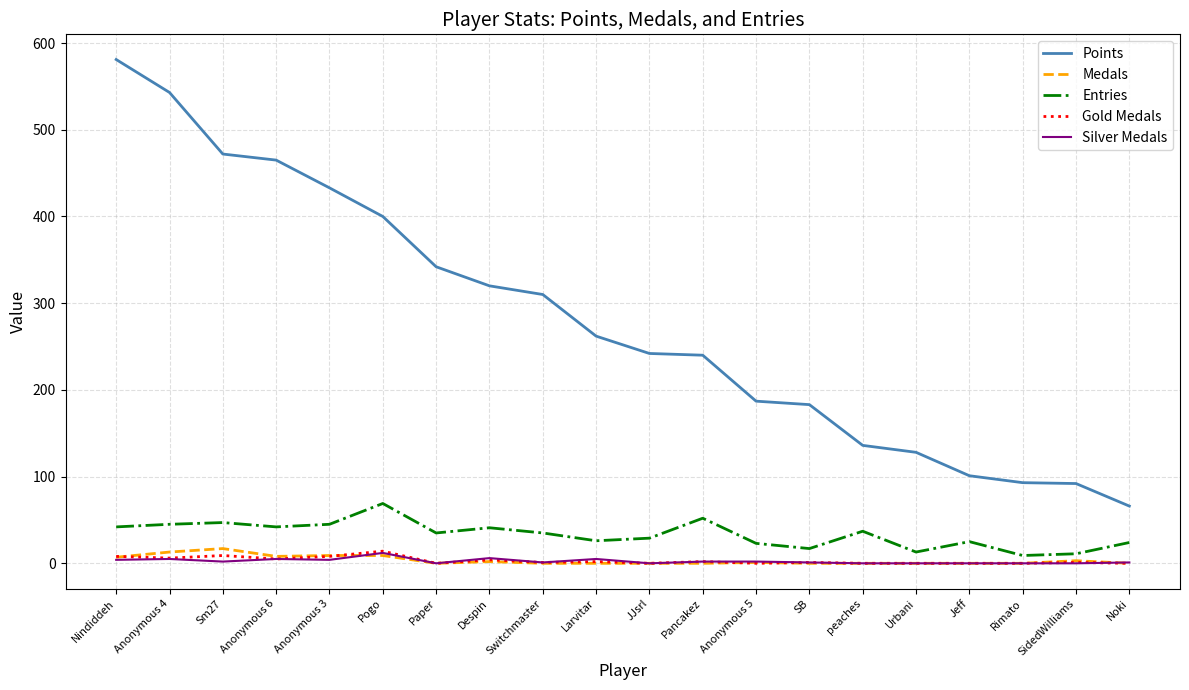

How many values in the Medals series exceed 0?

9